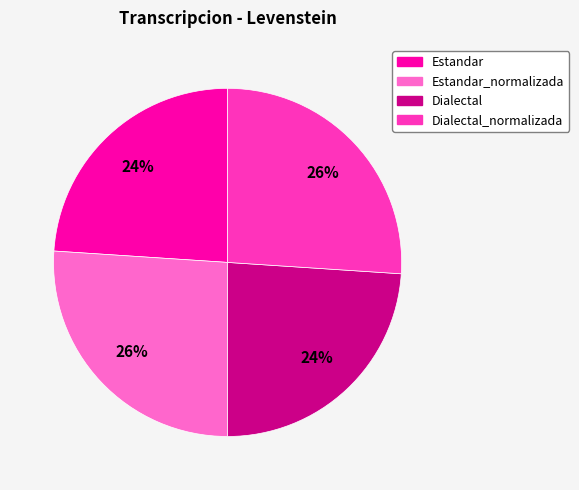

True or false: Estandar_normalizada accounts for 26% of the total.

True